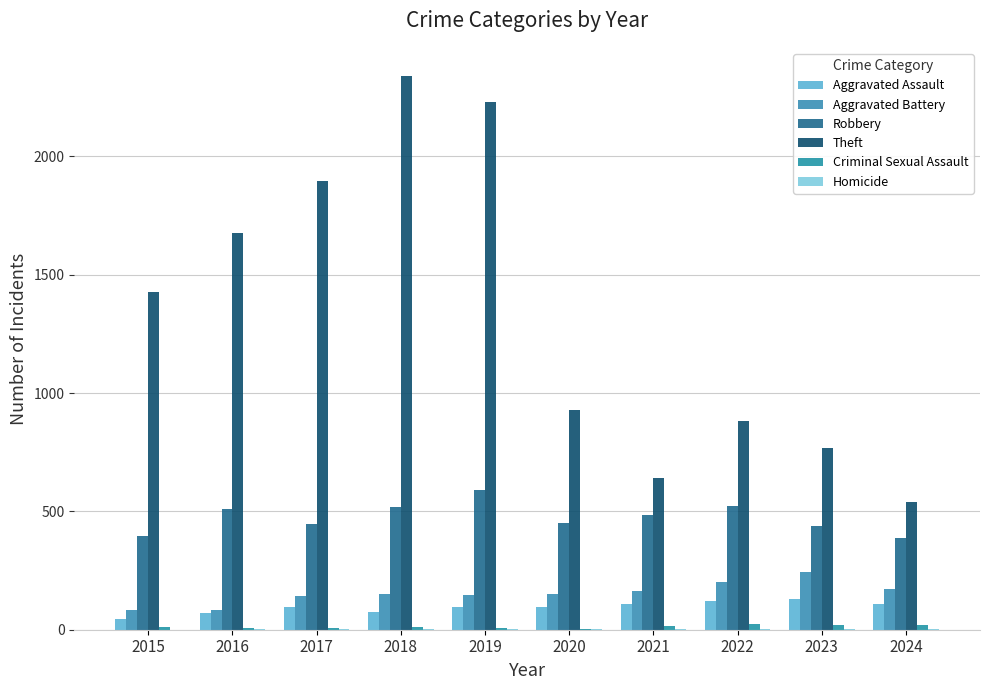

Which label corresponds to the largest value in the chart?

2018